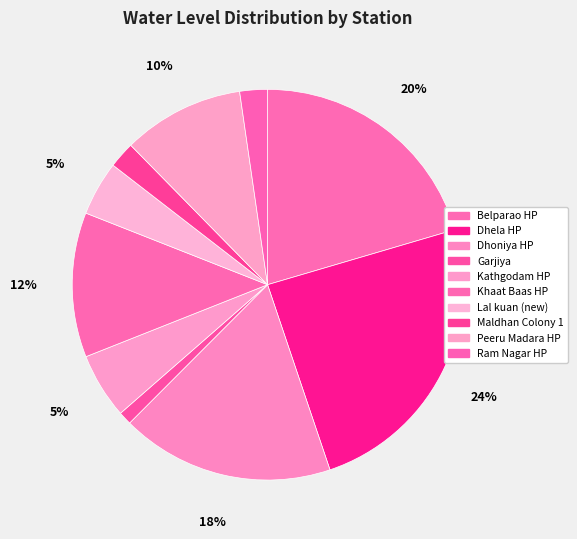

Count the number of slices in the pie.

10